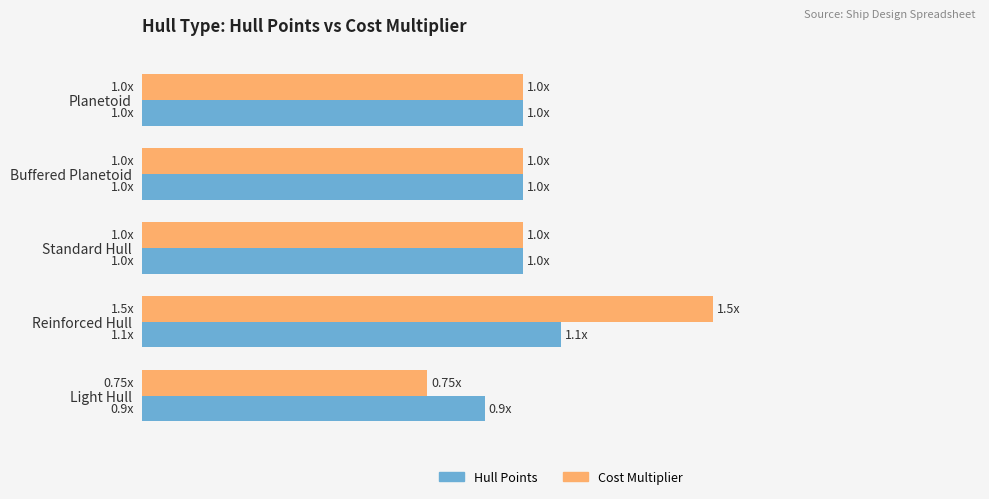

What are all the series names shown in the legend?

Hull Points, Cost Multiplier